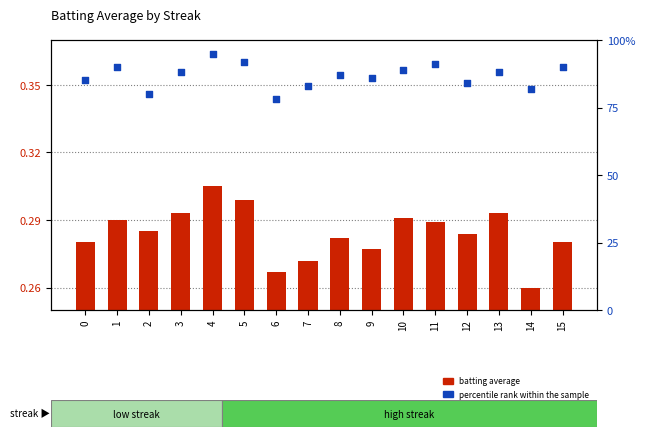

Is the value of batting average at 2 greater than the value of percentile rank within the sample at 2?

No